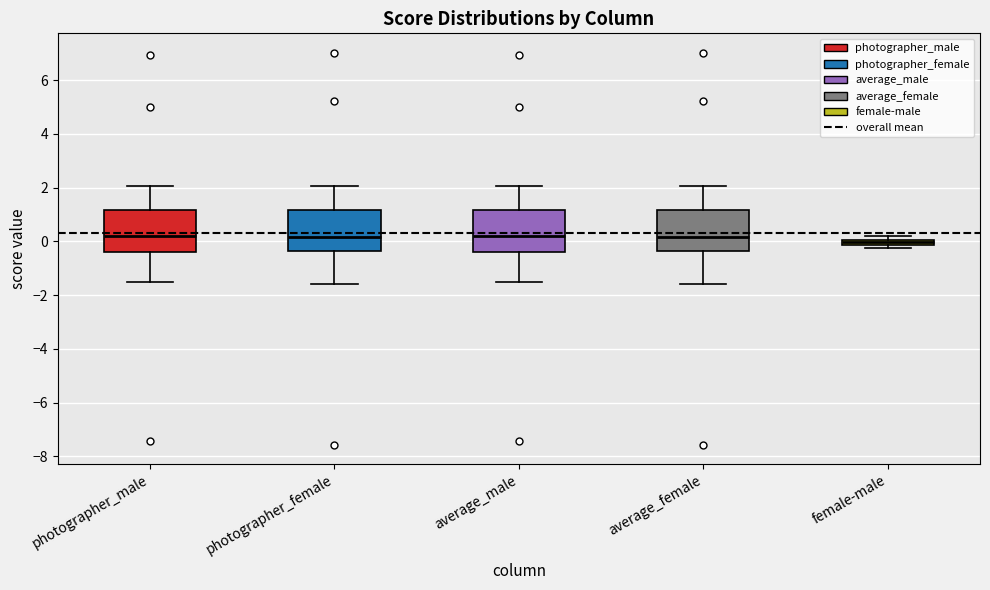

Where is the upper edge of the box for female-male on the y-axis? The values are not printed on the chart, so give them approximately, as read against the axis.

0.0